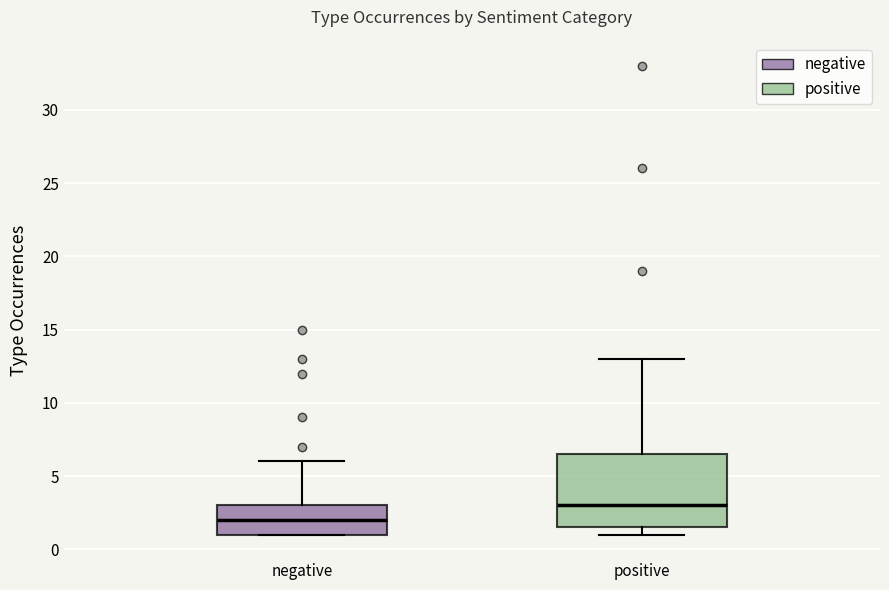

Comparing the boxes themselves (not the whiskers), which one is the tallest?

positive